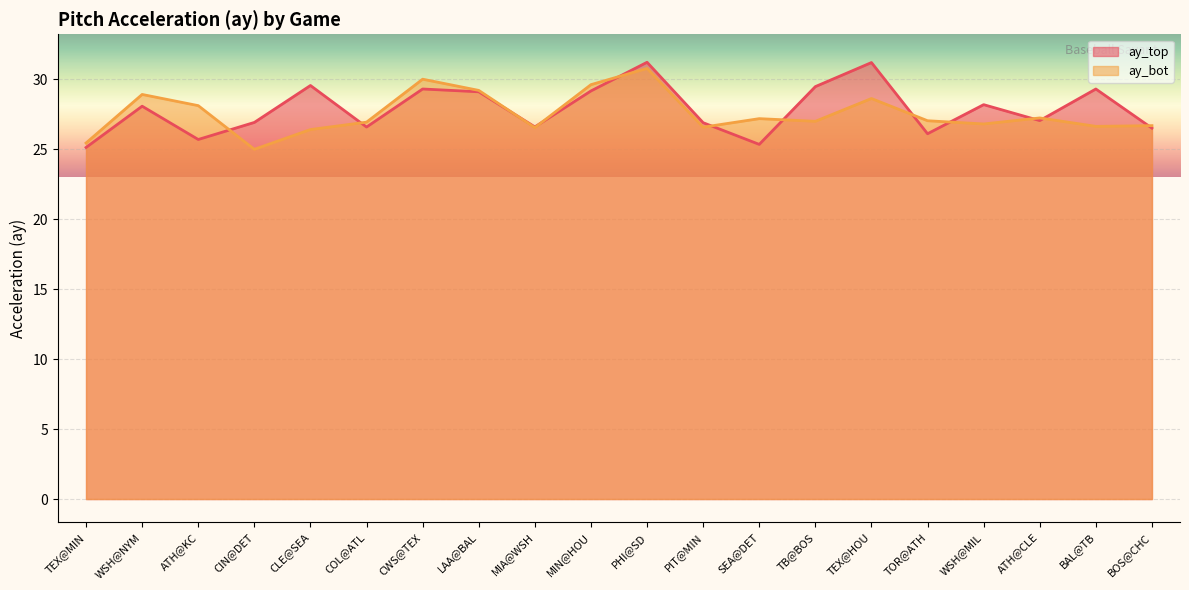

How many lines are shown in the chart?

2